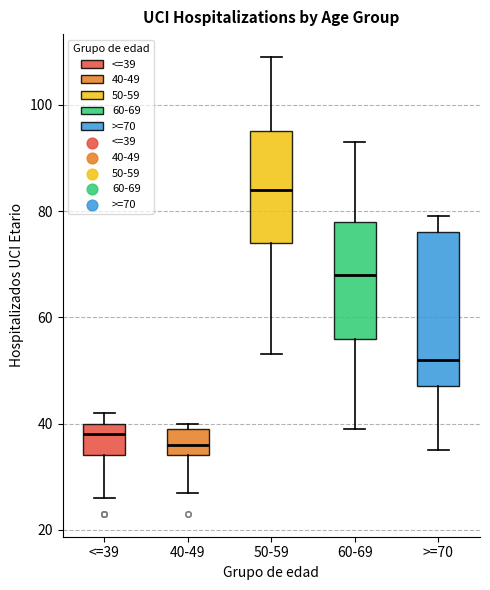

Reading left to right, transcribe this box plot: for each box, give where its median line is, the range the box spans, and where its two whiskers end, as read against the y-axis. The values are not printed on the chart, so give them approximately, as read against the axis.

<=39: median 38, box 34 to 40, whiskers 26 to 42
40-49: median 36, box 34 to 40, whiskers 28 to 40 (just above the box's upper edge)
50-59: median 84, box 74 to 96, whiskers 54 to 110
60-69: median 68, box 56 to 78, whiskers 40 to 94
>=70: median 52, box 48 to 76, whiskers 36 to 80